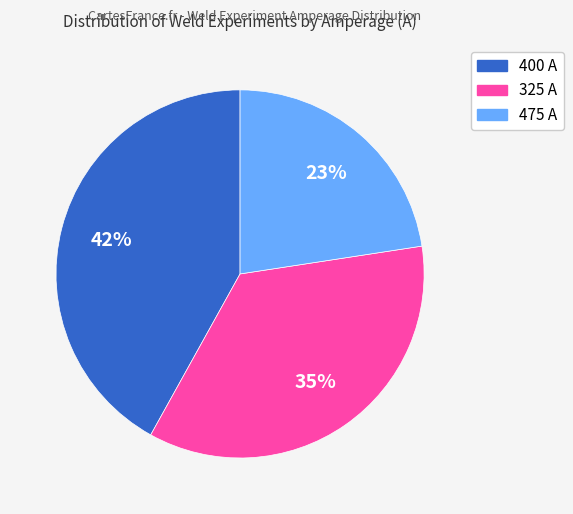

Count the number of slices in the pie.

3